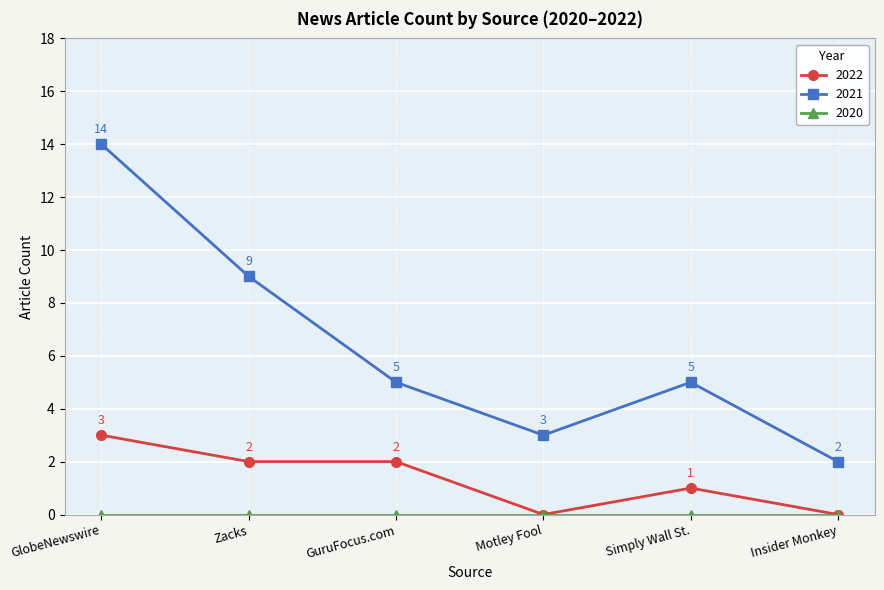

True or false: 2021 and 2022 cross at least once.

False